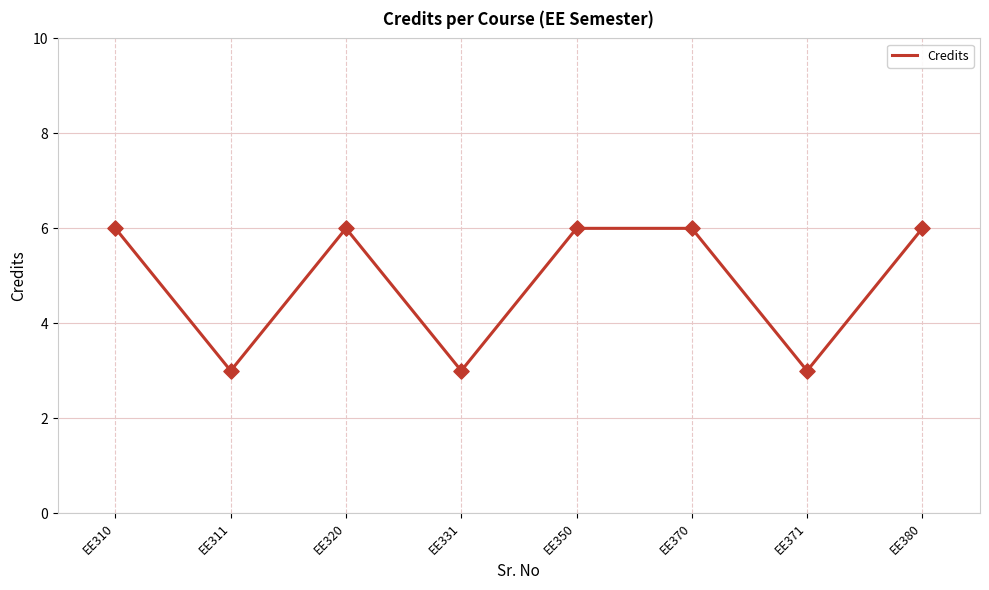

Between EE311 and EE350, which is larger?

EE350